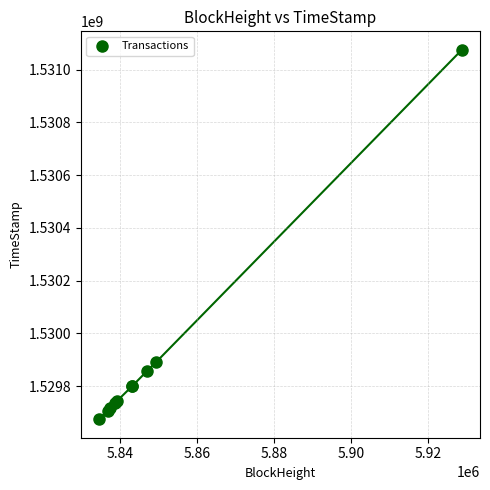

What Y value in the scatter plot is closest to 1530374711?

1529890690